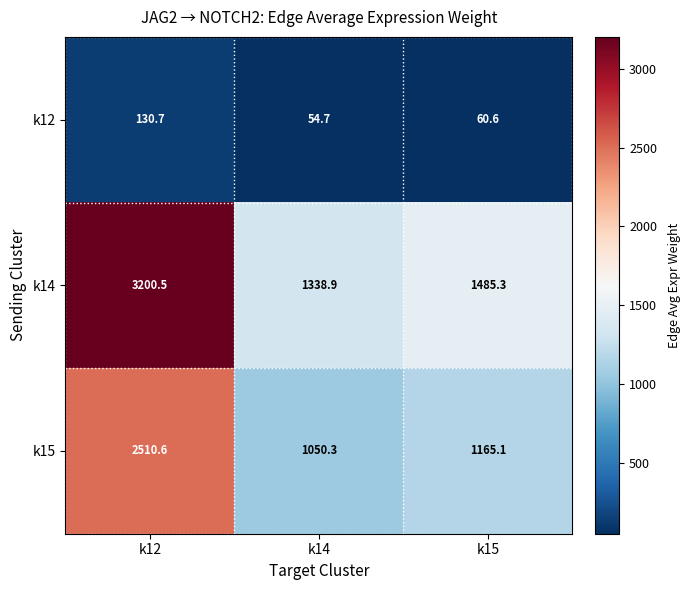

Which category has the lowest value across all series?

k14